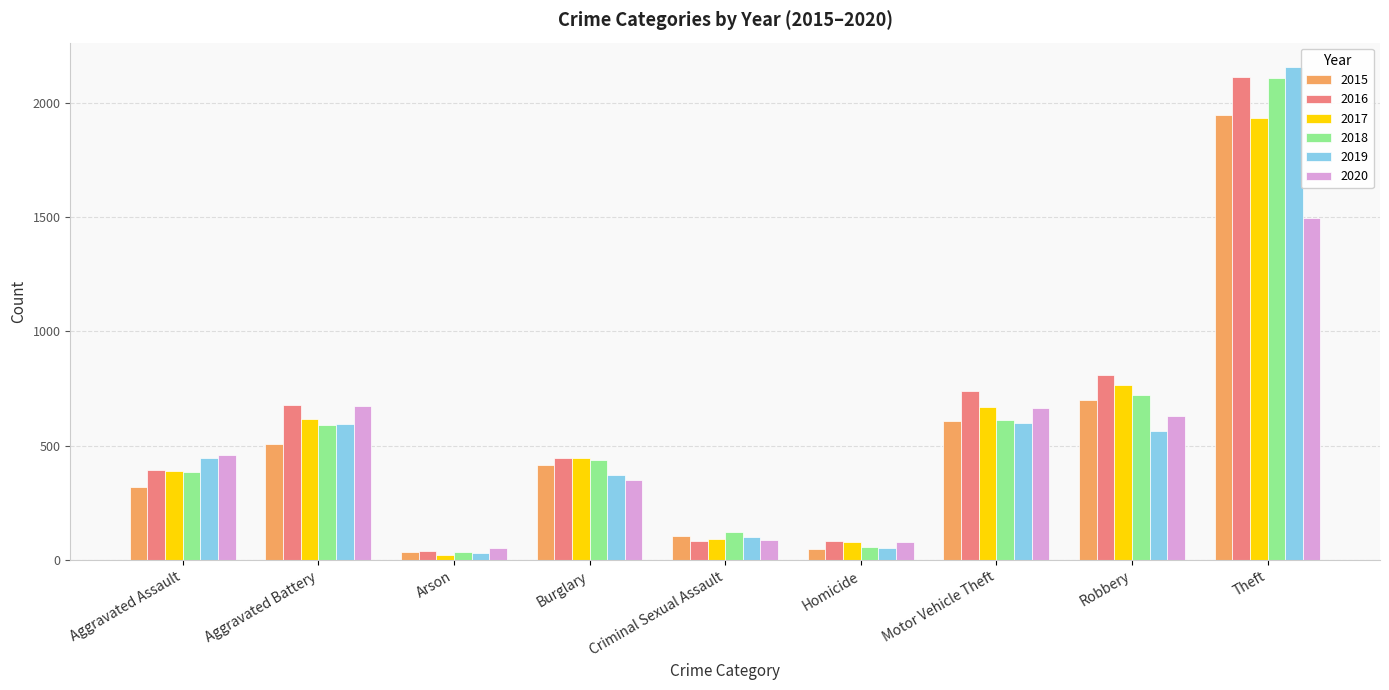

Count the number of categories in the chart.

9